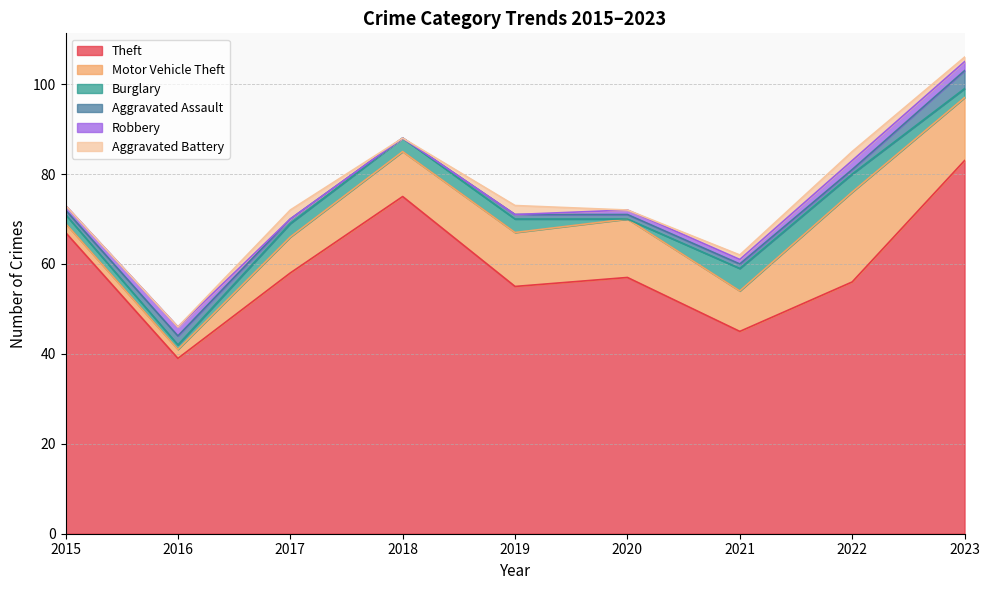

Count the number of categories in the chart.

9